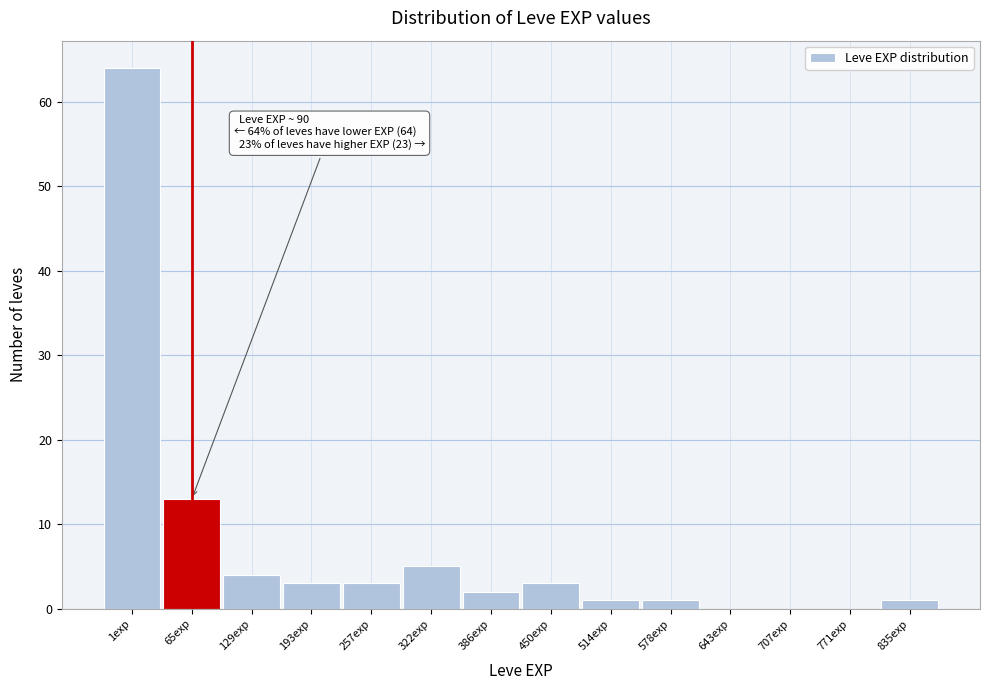

Reading left to right, transcribe all the data shown in this chart.

1exp=64	65exp=13	129exp=4	193exp=3	257exp=3	322exp=5	386exp=2	450exp=3	514exp=1	578exp=1	643exp=0	707exp=0	771exp=0	835exp=1